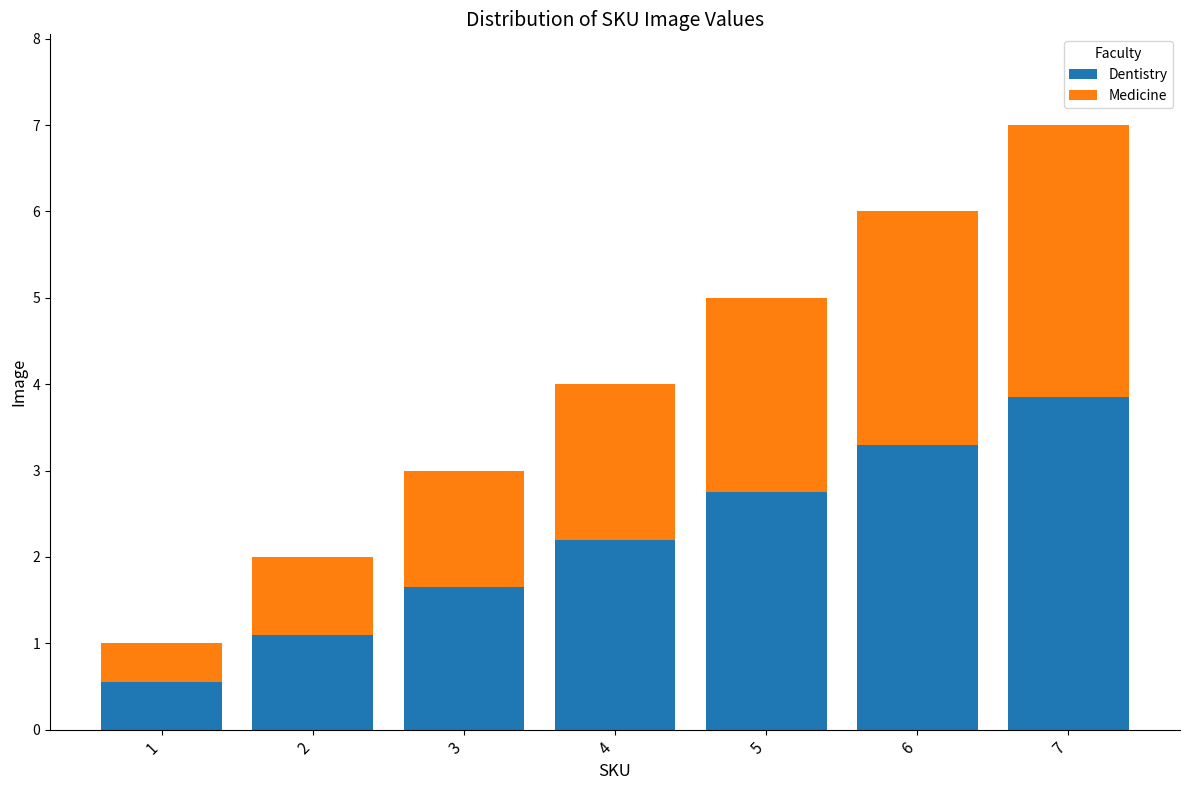

What value does the Dentistry series have at 7?

3.9